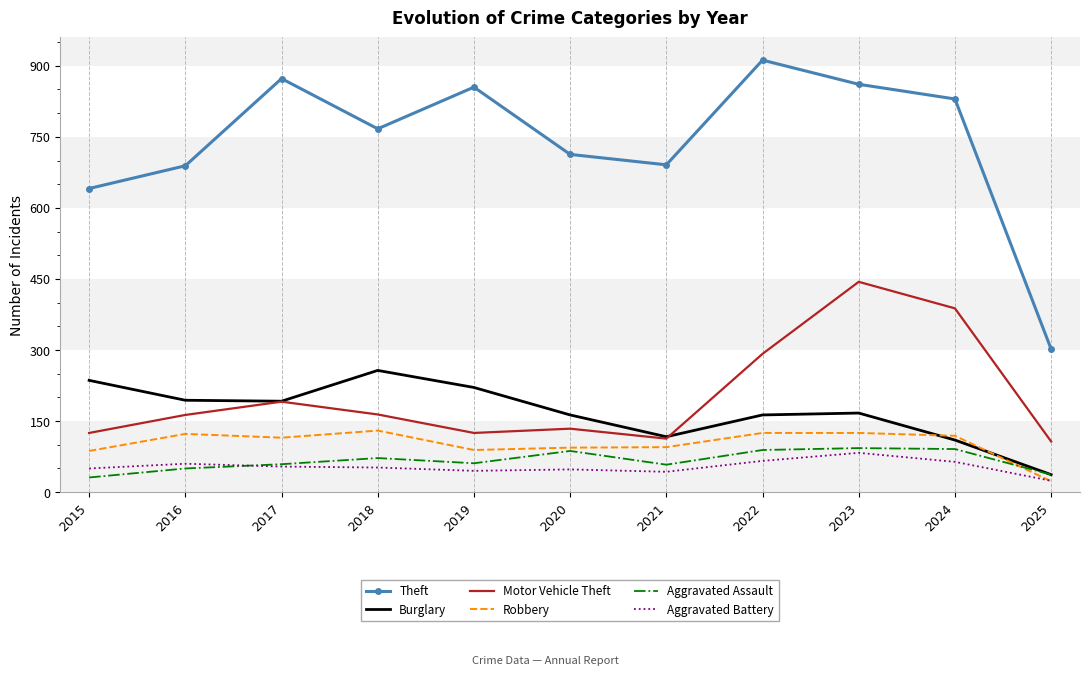

Which series ends up on top after the final intersection of Burglary and Motor Vehicle Theft?

Motor Vehicle Theft